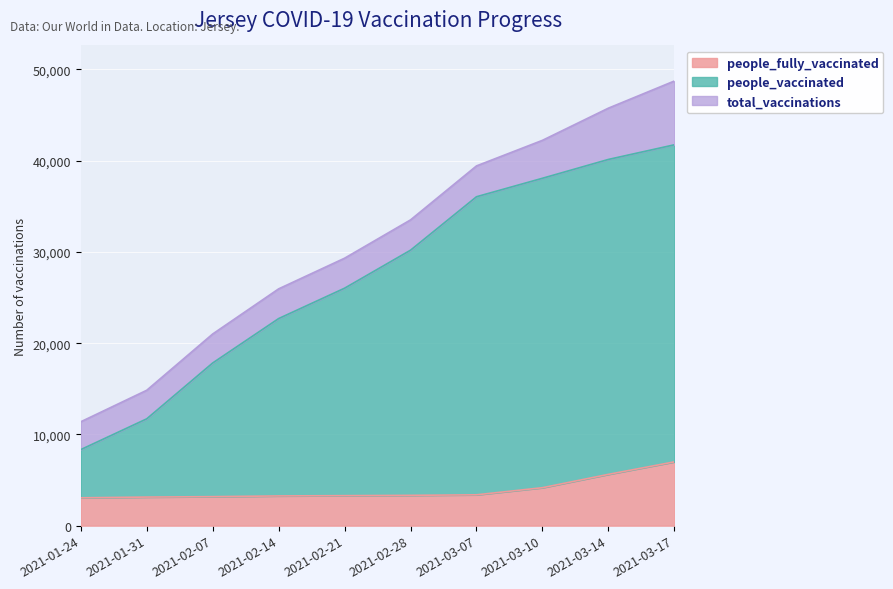

The total_vaccinations series shows 29312 at 2021-02-21. True or false?

True